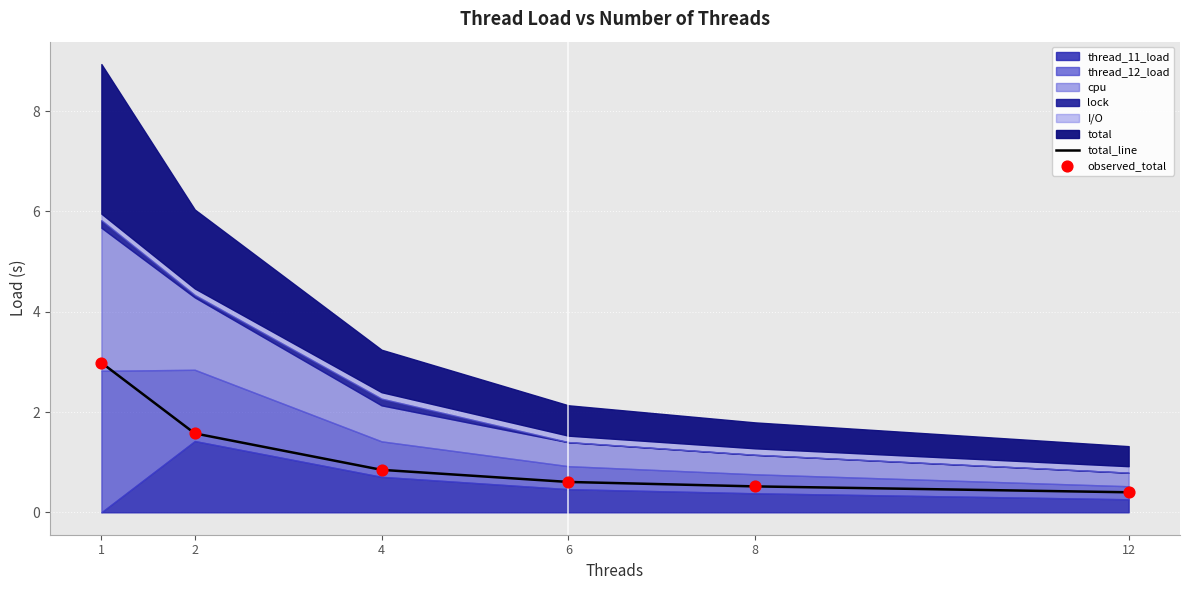

Where is total_line nearest to the value 1?

4